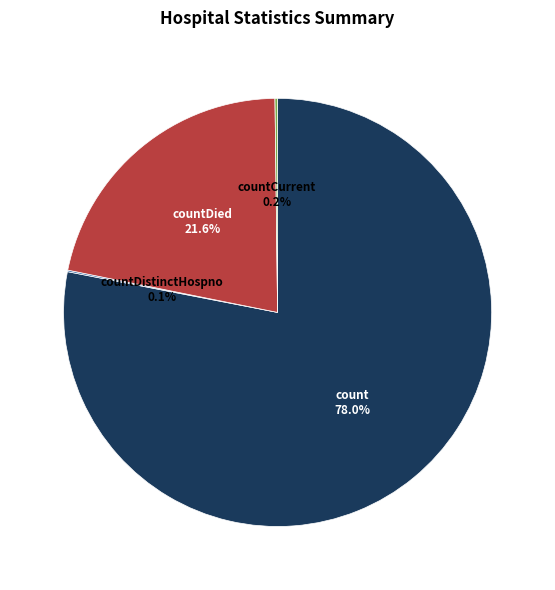

What is the total percentage of count and countDied?

99.7%